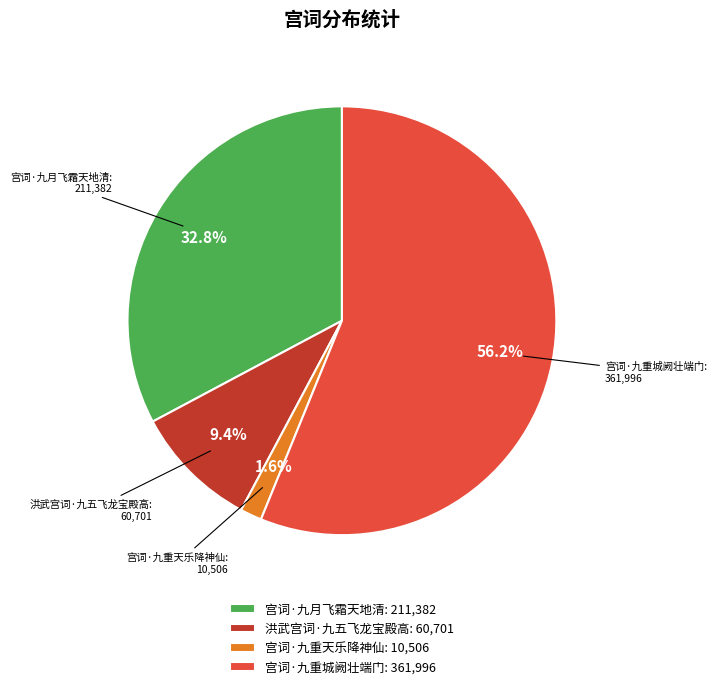

To the nearest percent, what is the difference between the 宫词·九重城阙壮端门 and 宫词·九重天乐降神仙 slice percentages?

55%